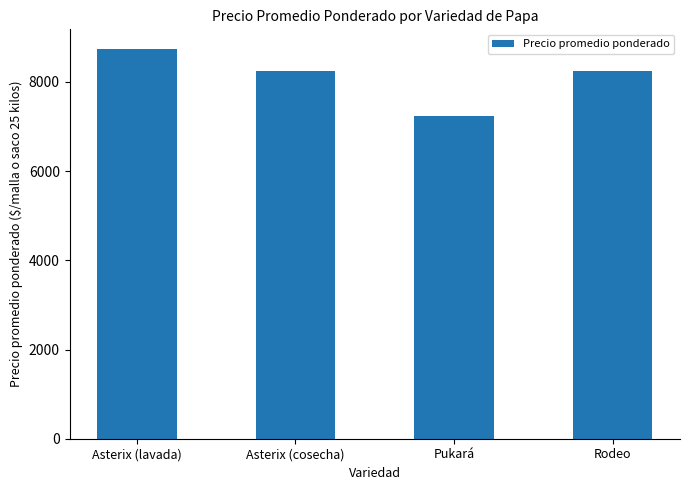

Is it true that the value at Asterix (cosecha) is 13852?

False